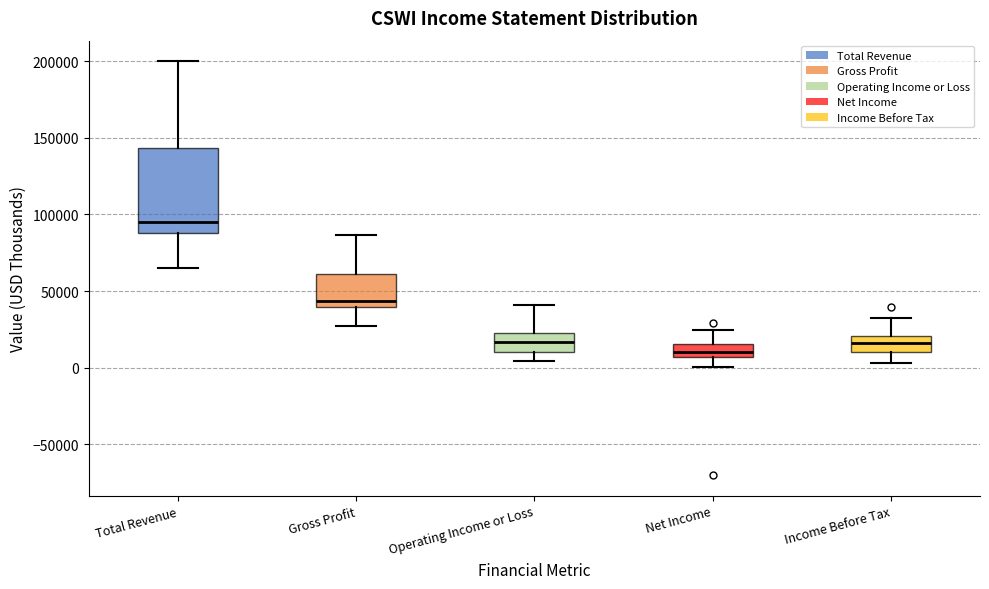

Where is the upper edge of the box for Income Before Tax on the y-axis? The values are not printed on the chart, so give them approximately, as read against the axis.

20000